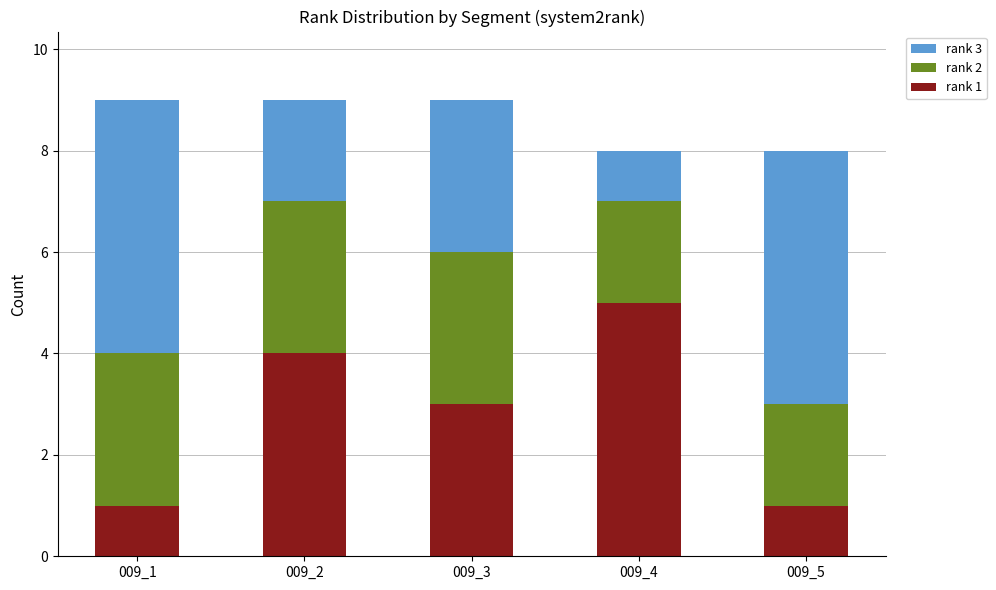

What is the sum of all rank 1 values?

14